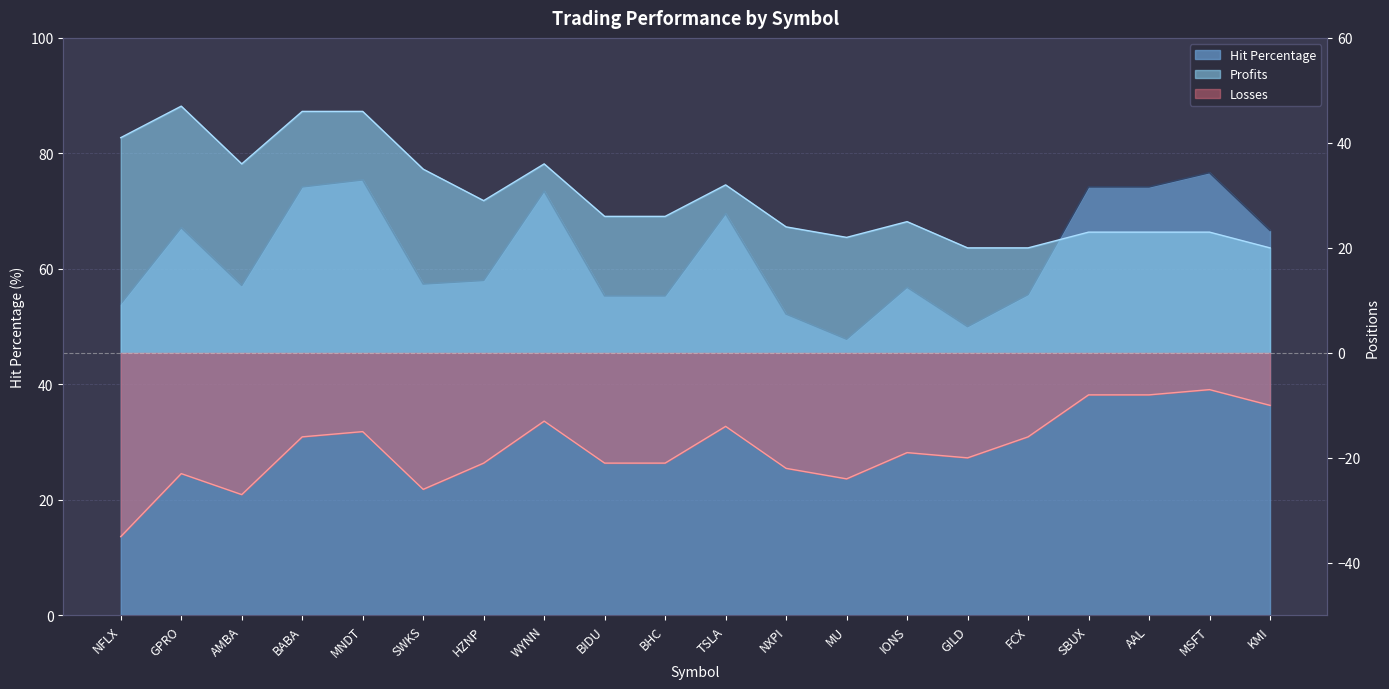

Rank the categories by Profits value from highest to lowest.

GPRO, BABA, MNDT, NFLX, AMBA, WYNN, SWKS, TSLA, HZNP, BIDU, BHC, IONS, NXPI, SBUX, AAL, MSFT, MU, GILD, FCX, KMI